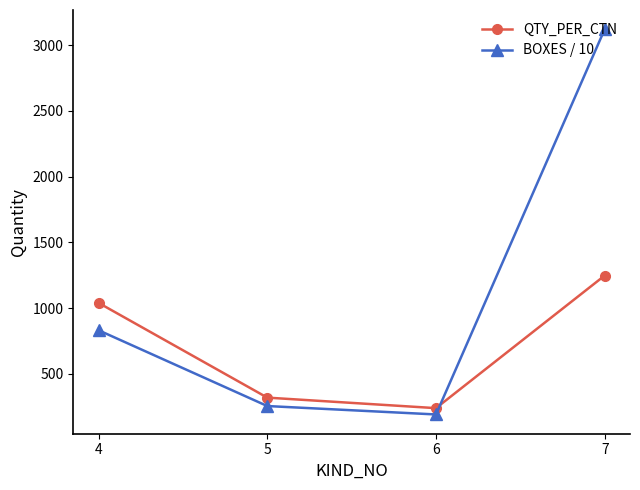

What is the difference between the QTY_PER_CTN values at 4 and 7?

208